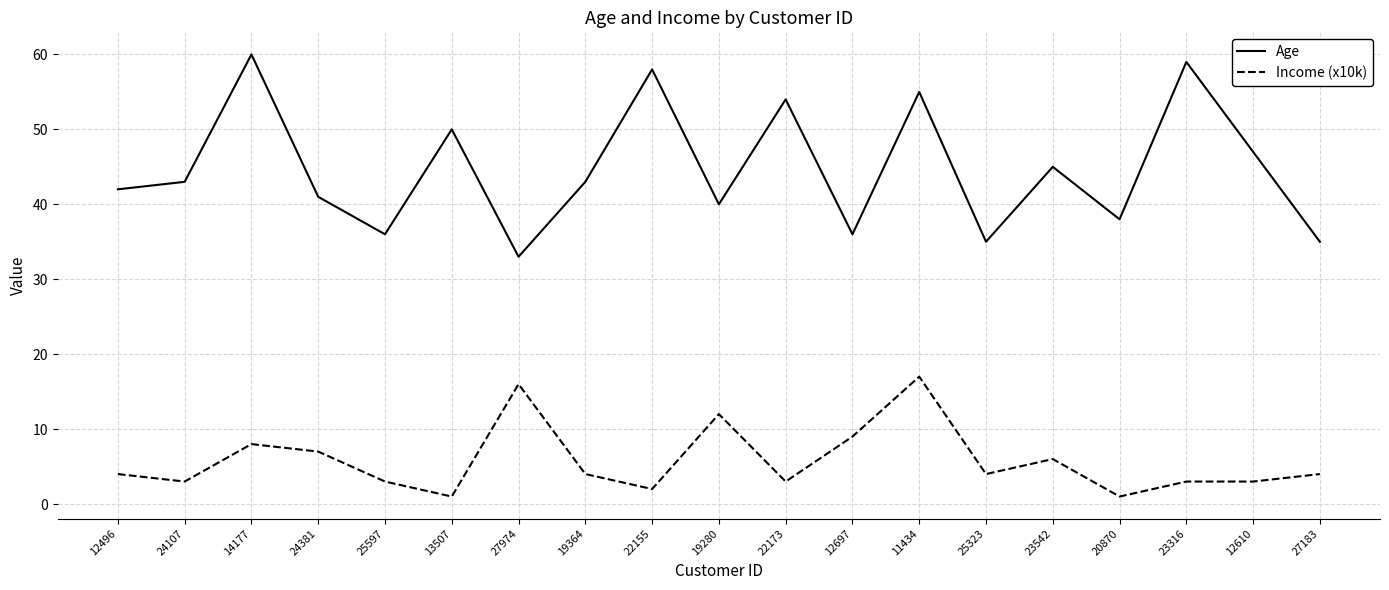

What position from the right is 25597?

15